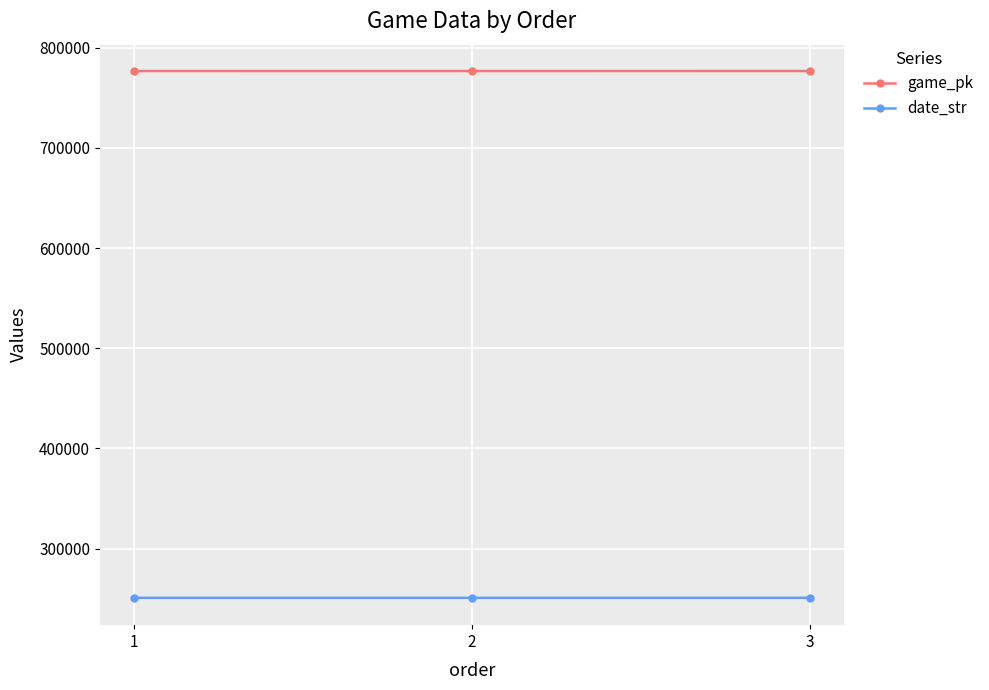

Rank the series by their average value, from lowest to highest.

date_str, game_pk